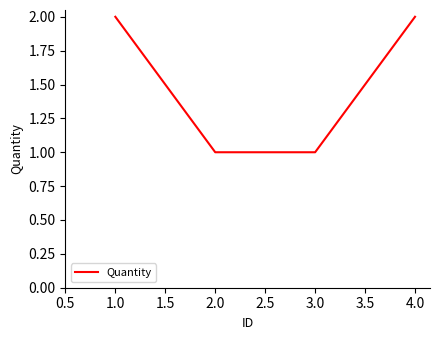

What is the difference between the maximum and minimum values?

1